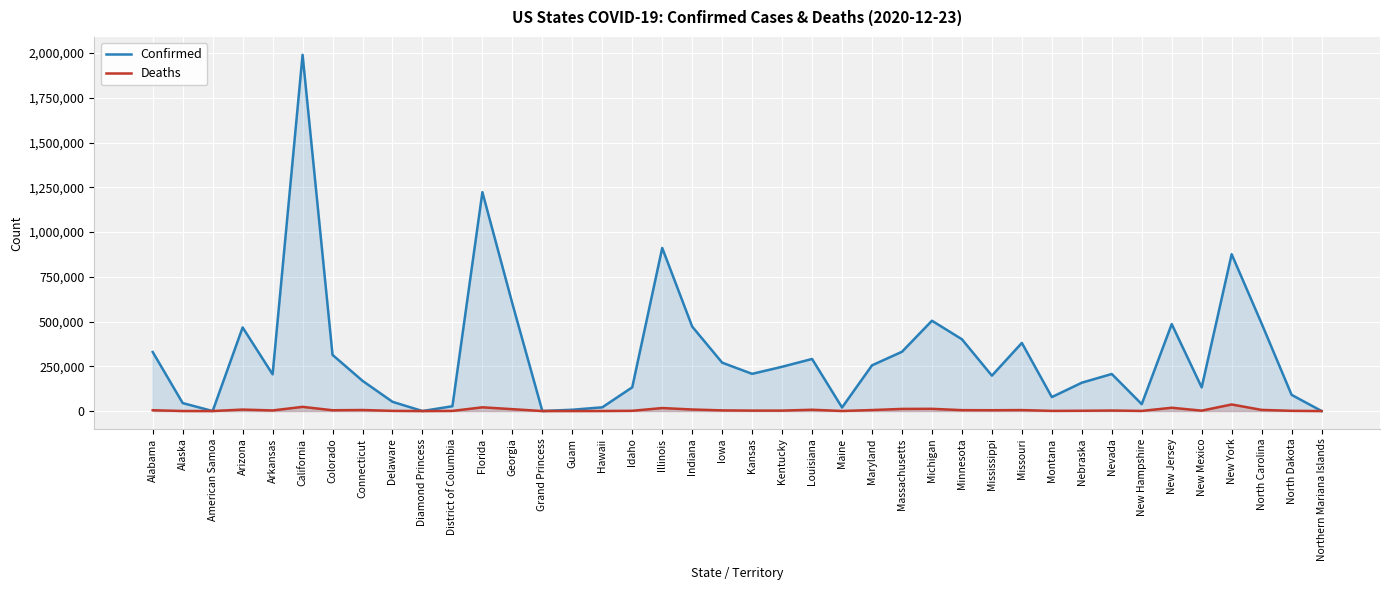

True or false: Deaths has a value of 62090 at New York.

False